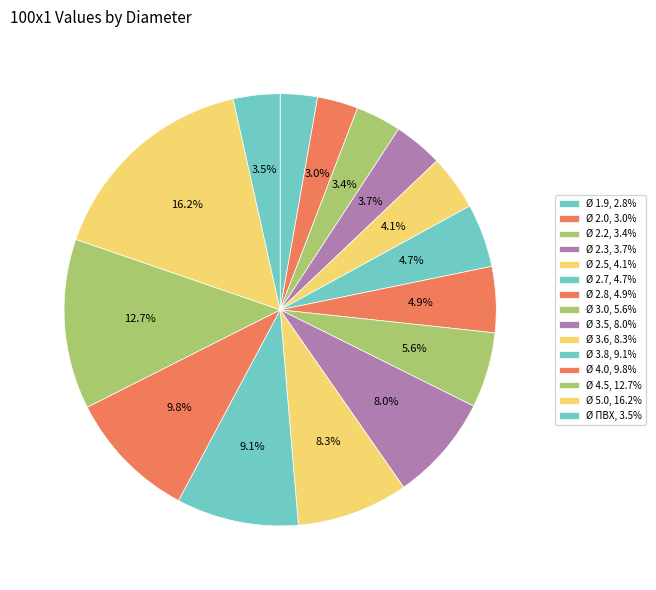

To the nearest percent, what is the difference between the Ø 1.9 and Ø 4.0 slice percentages?

7%